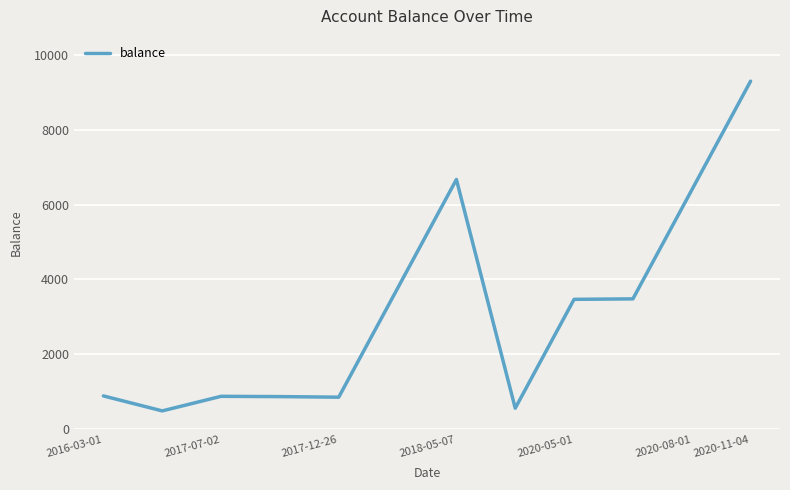

How many distinct data groups are displayed?

1